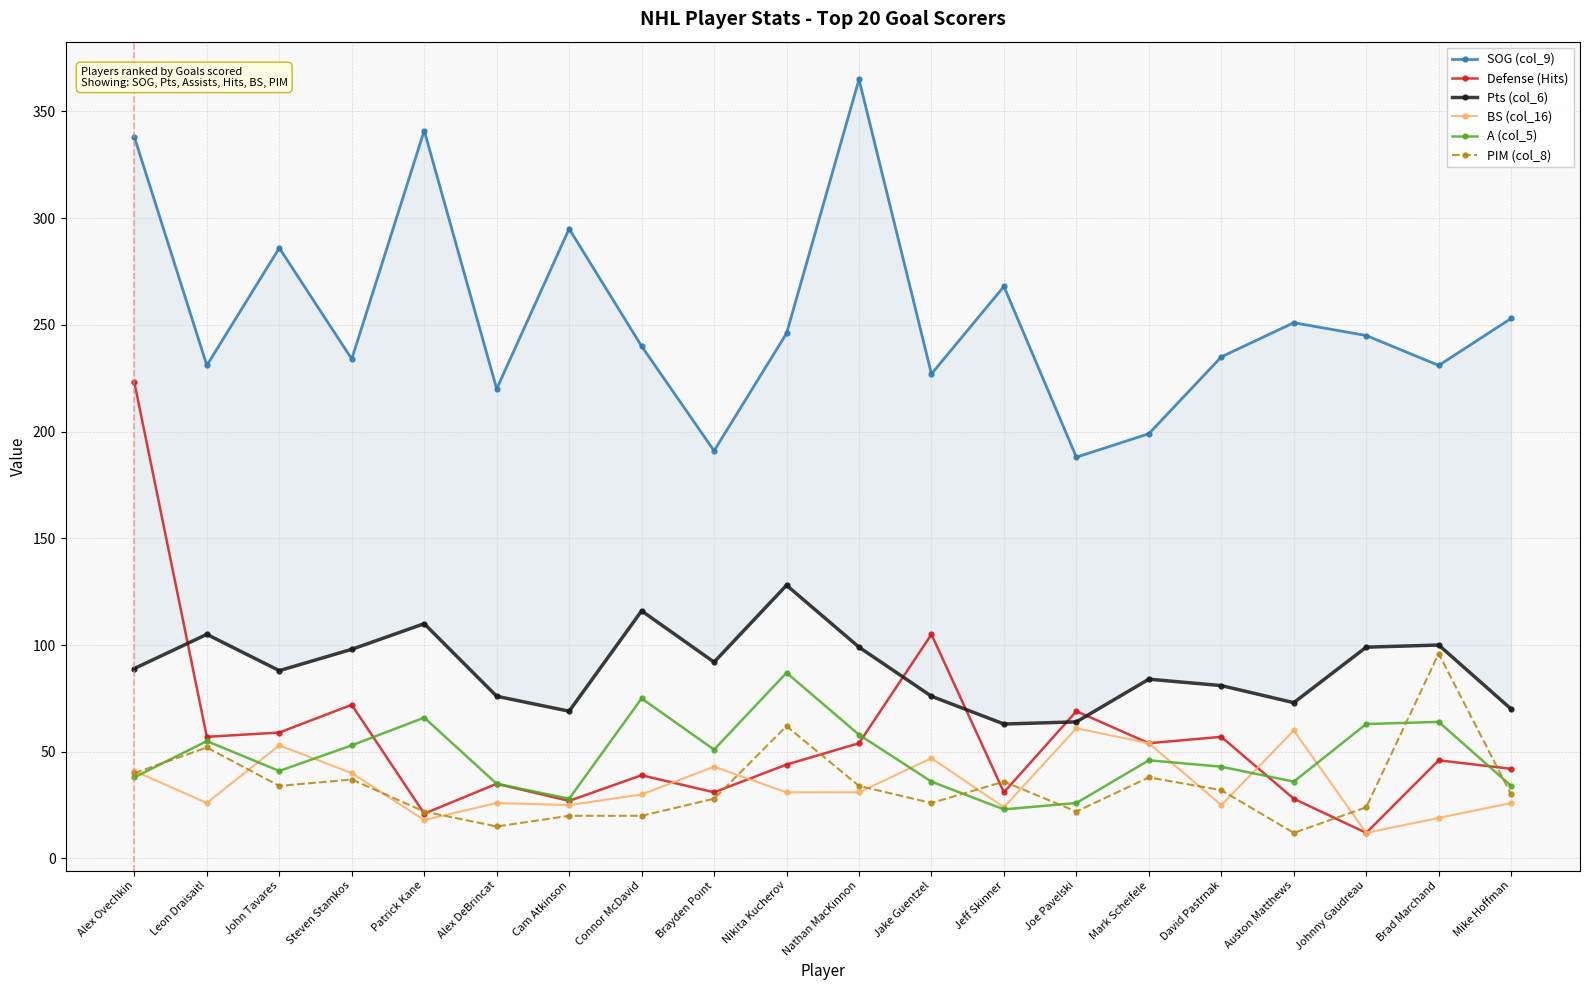

True or false: Defense (Hits) and BS (col_16) intersect in this chart.

True